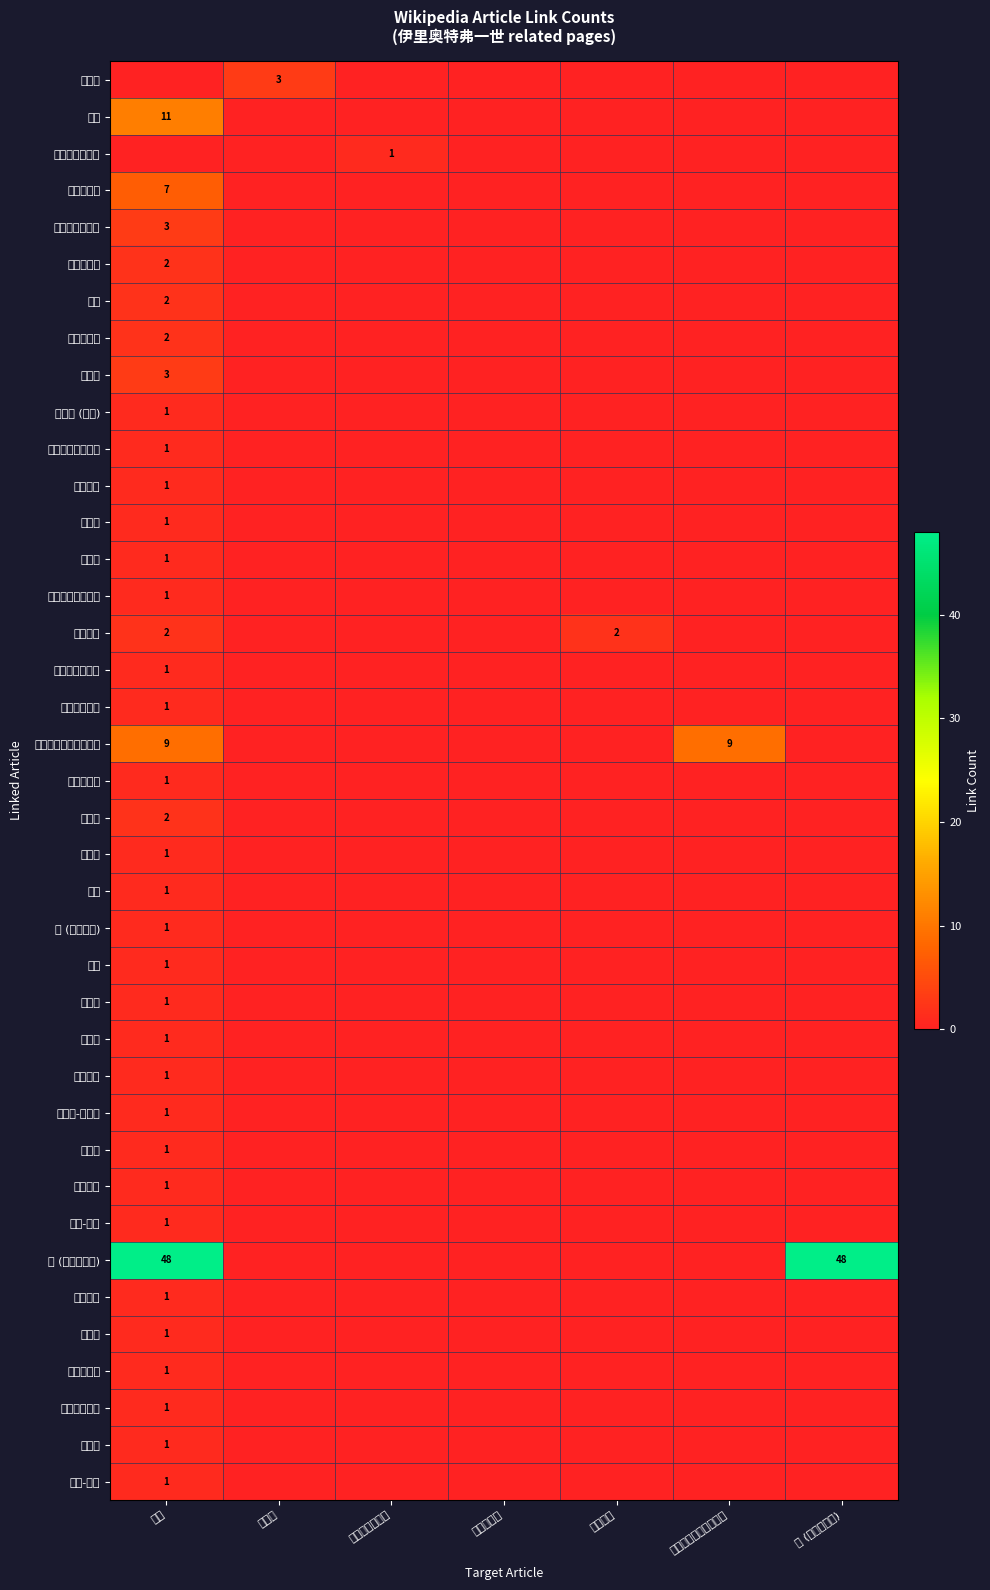

The 瓦澤奈 series shows 1 at 法老. True or false?

True